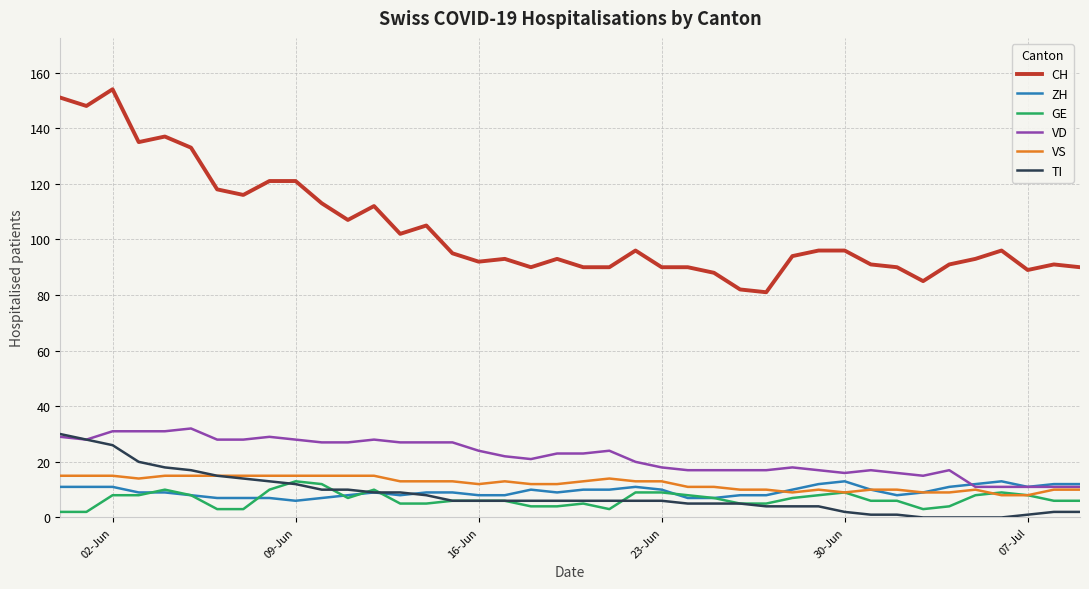

What is the average value of the CH series?

104